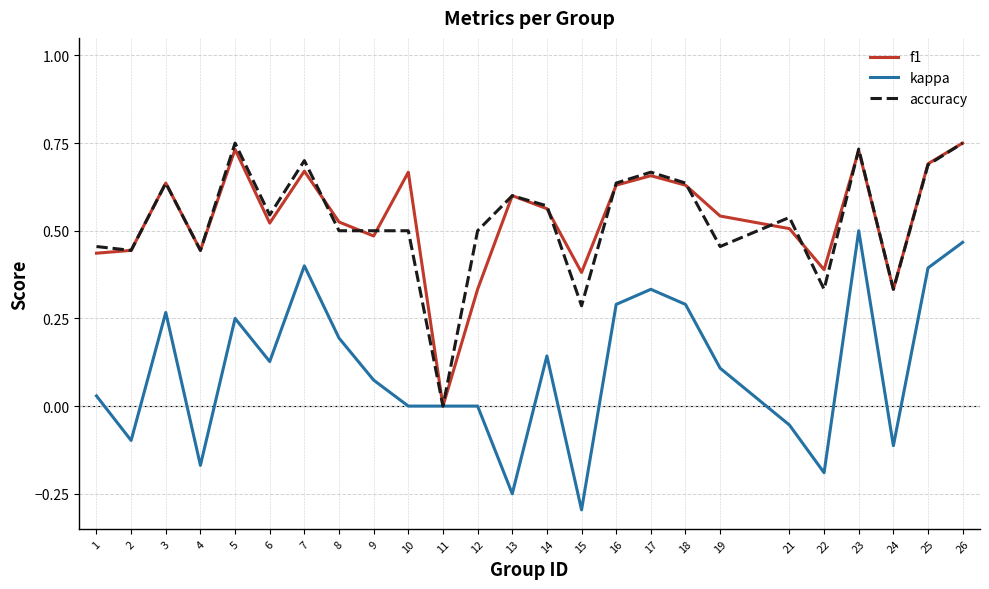

What is the sum of all accuracy values?

13.2